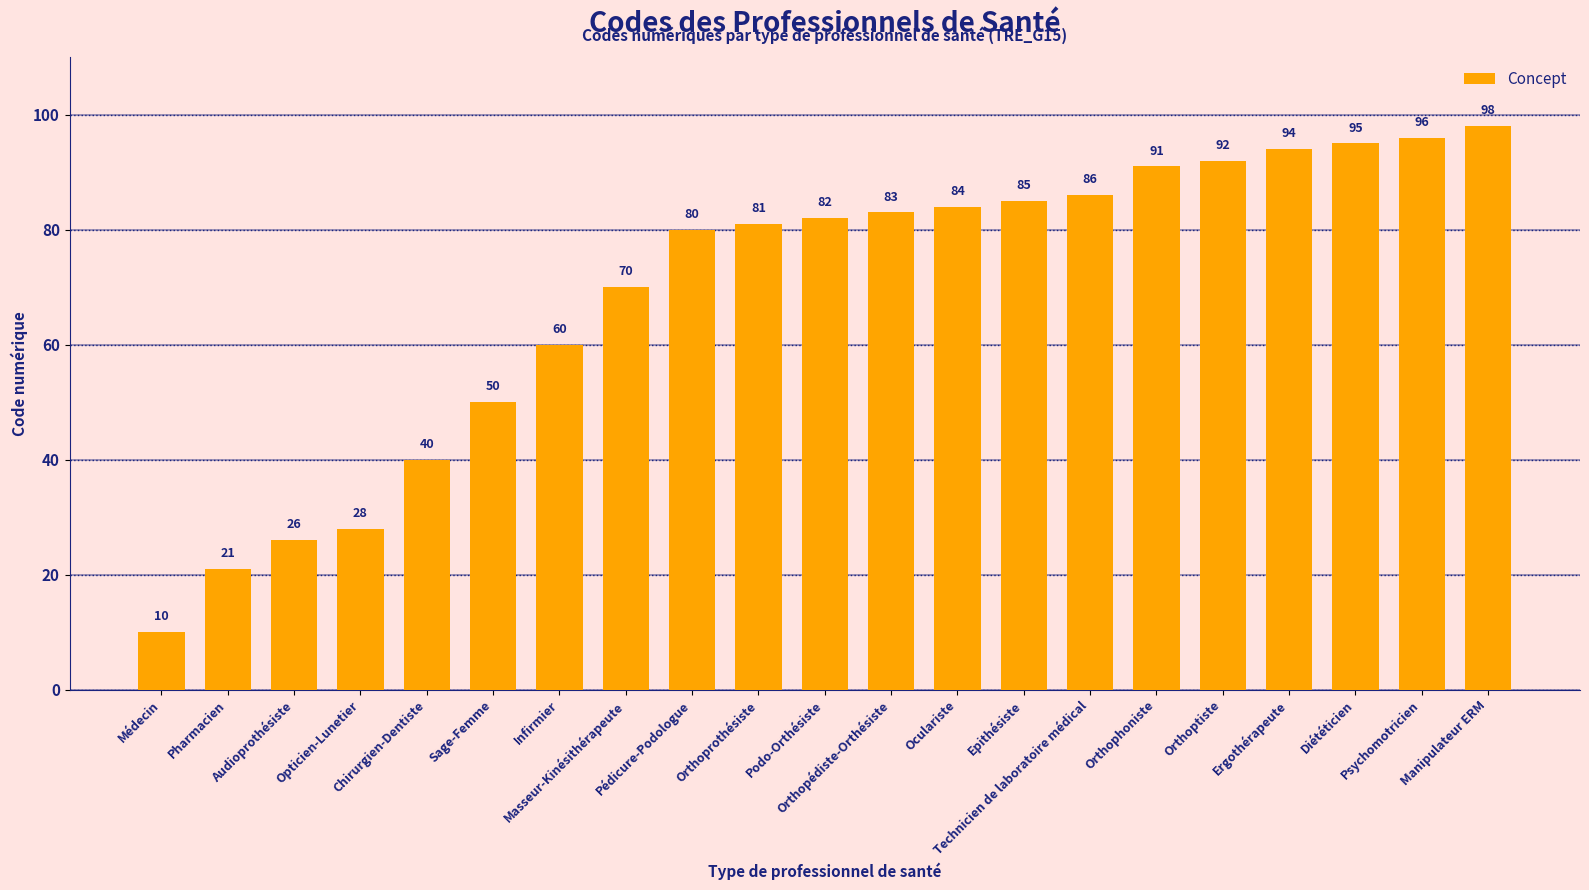

Reading left to right, extract all data points from this chart.

10	21	26	28	40	50	60	70	80	81	82	83	84	85	86	91	92	94	95	96	98